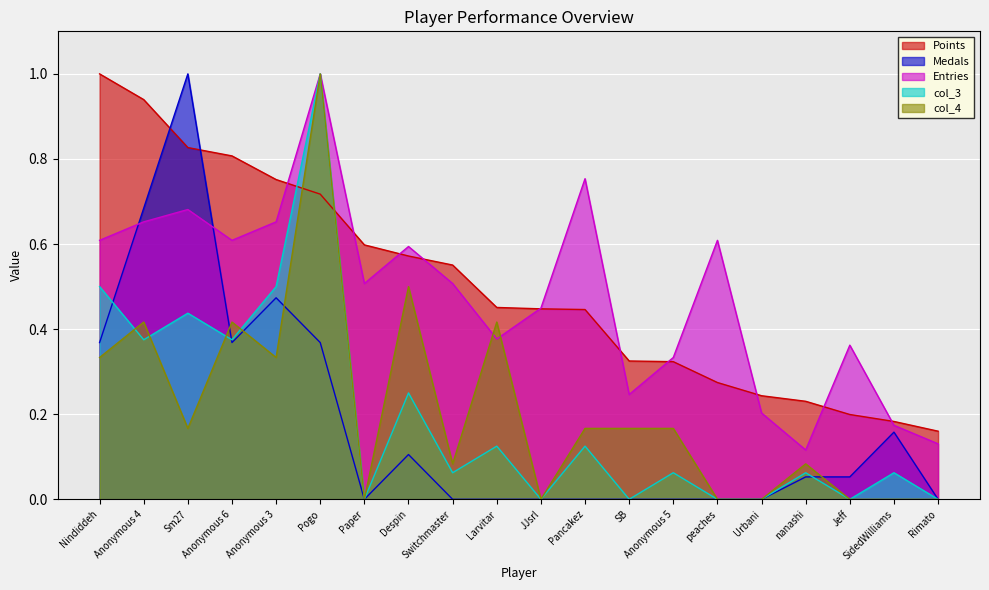

The Medals series shows 0.4 at Anonymous 4. True or false?

False